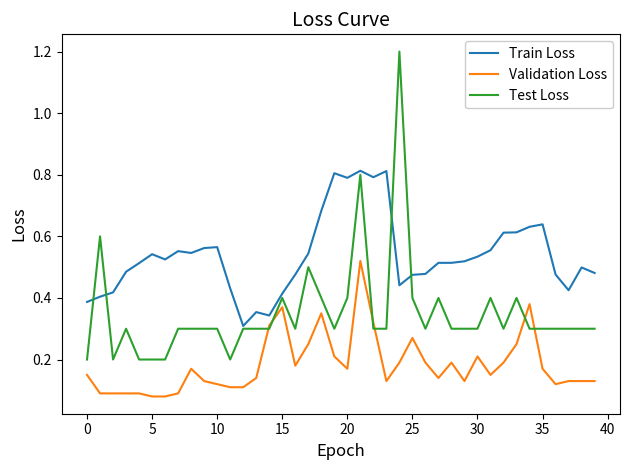

What is the maximum value for Test Loss?

1.2